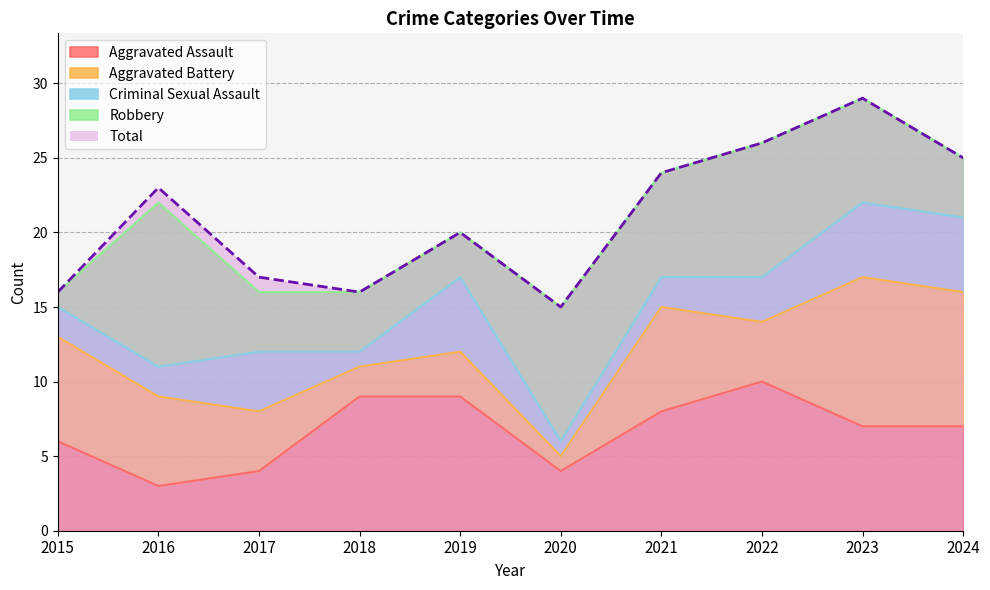

Rank the series at 2017 from lowest to highest value.

Aggravated Assault, Aggravated Battery, Criminal Sexual Assault, Robbery, Total